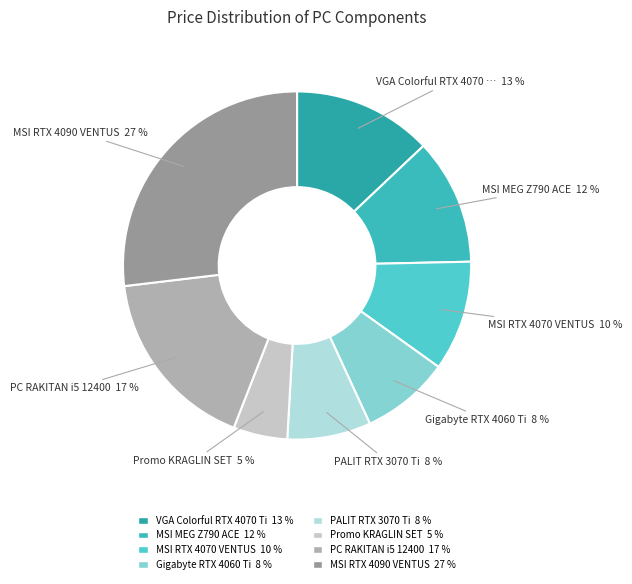

Which category has the biggest portion of the pie?

MSI RTX 4090 VENTUS